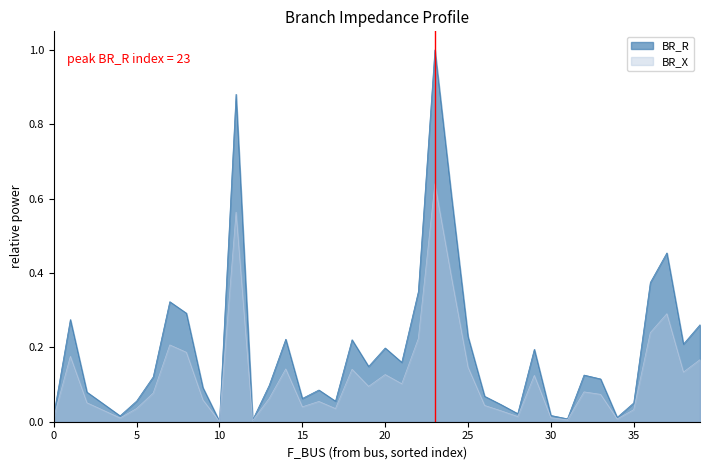

True or false: BR_R and BR_X cross at least once.

False